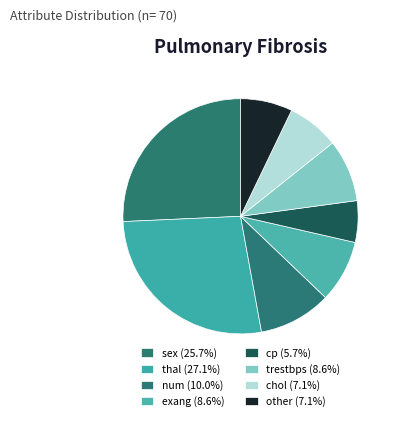

How many slices are in this pie chart?

8